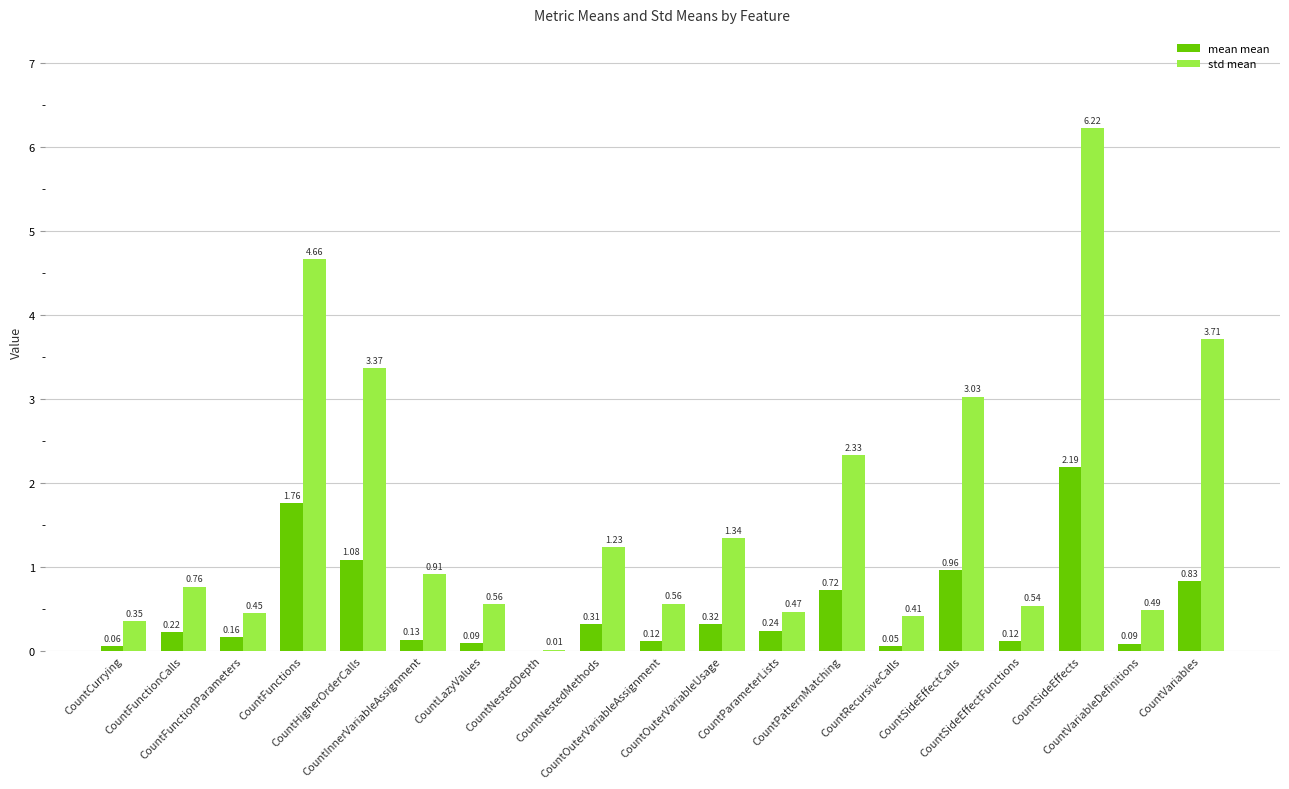

Which series has the largest total across all categories?

std mean